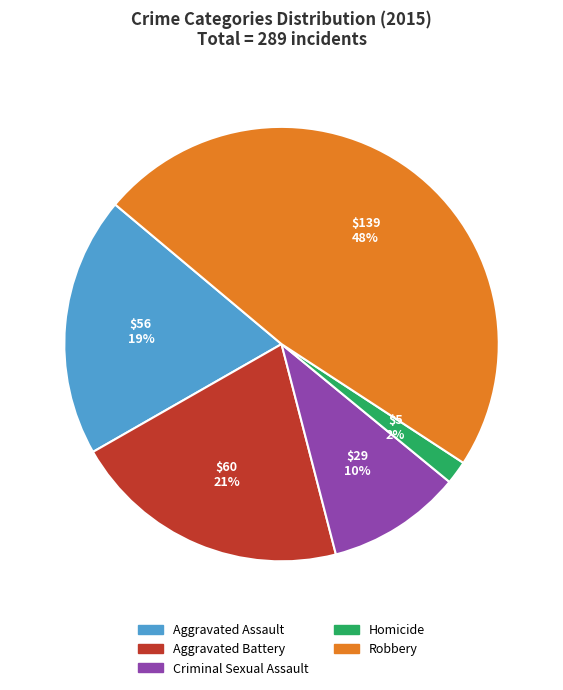

Combined, do Criminal Sexual Assault and Aggravated Assault account for over 50%?

No